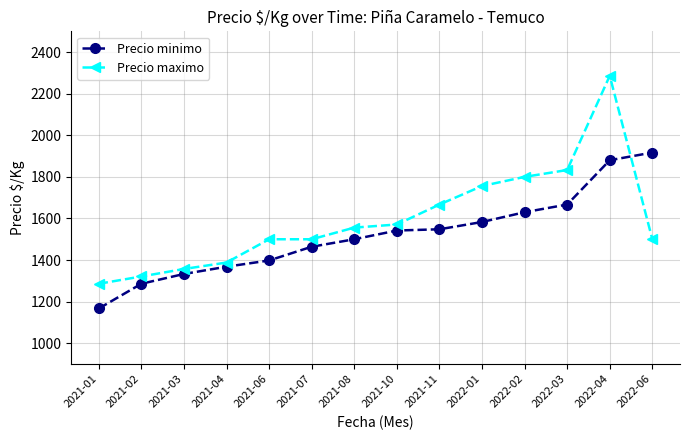

What are all the series names shown in the legend?

Precio minimo, Precio maximo